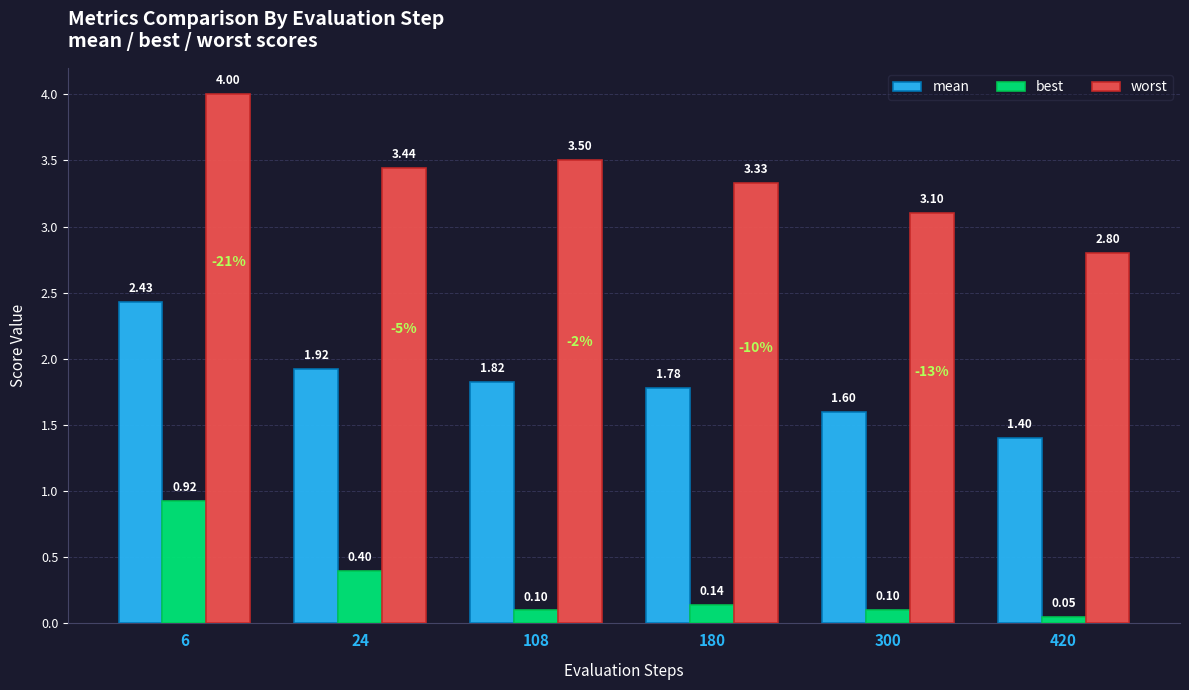

What is the difference between the maximum and minimum values in the worst series?

1.2